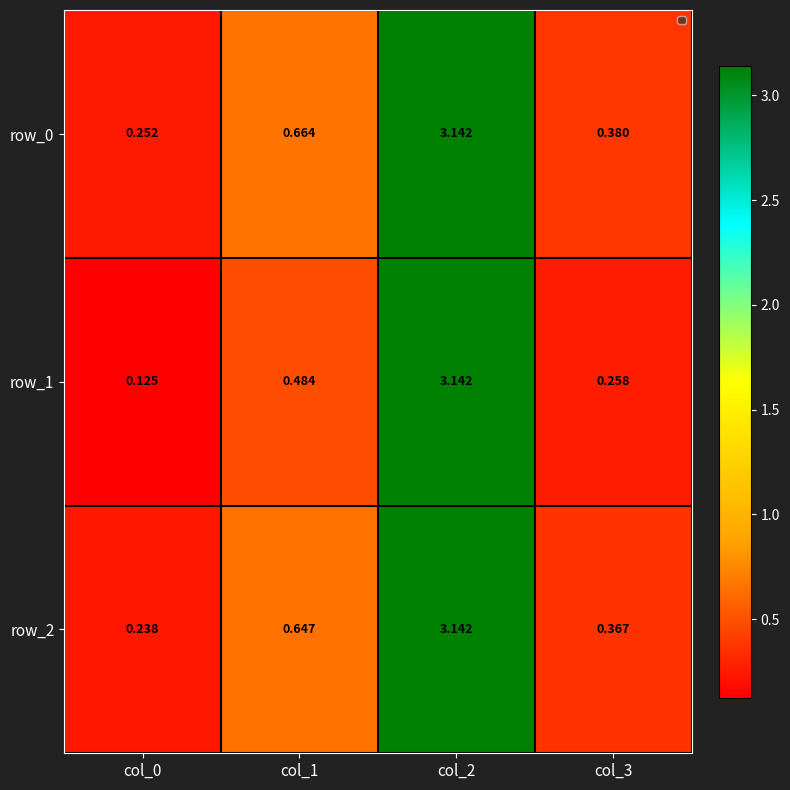

Reading right to left, extract all data points from this chart.

row_0: col_3=0.4	col_2=3.1	col_1=0.7	col_0=0.3
row_1: col_3=0.3	col_2=3.1	col_1=0.5	col_0=0.1
row_2: col_3=0.4	col_2=3.1	col_1=0.6	col_0=0.2